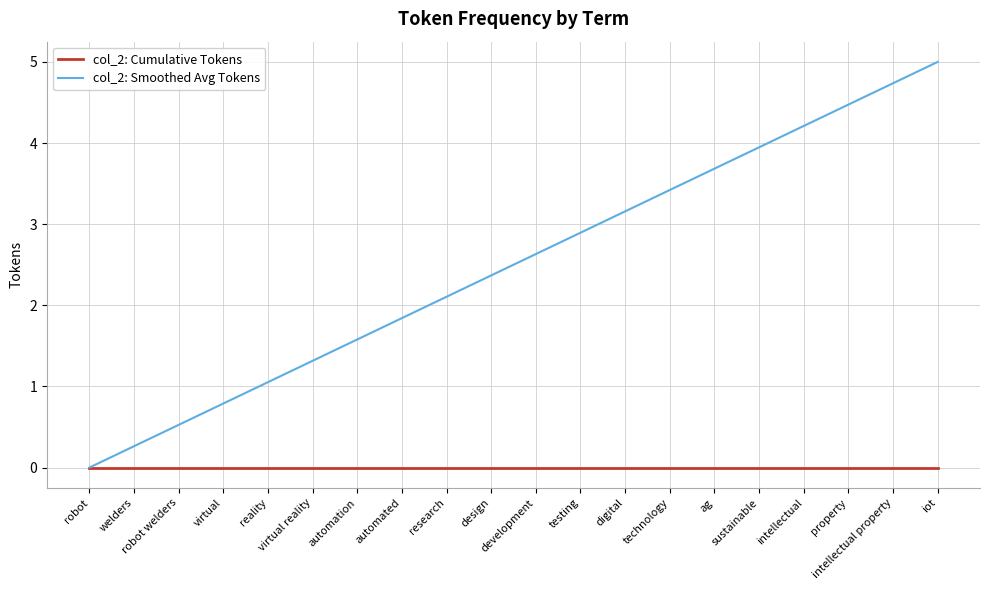

At how many categories does at least one series exceed 2?

12